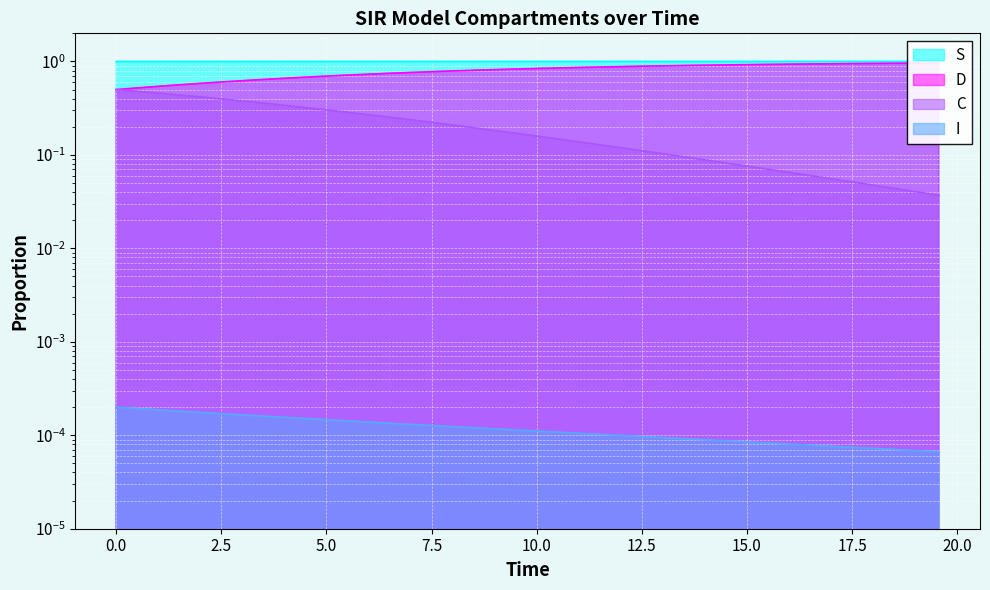

Which series has the largest range (max minus min)?

D